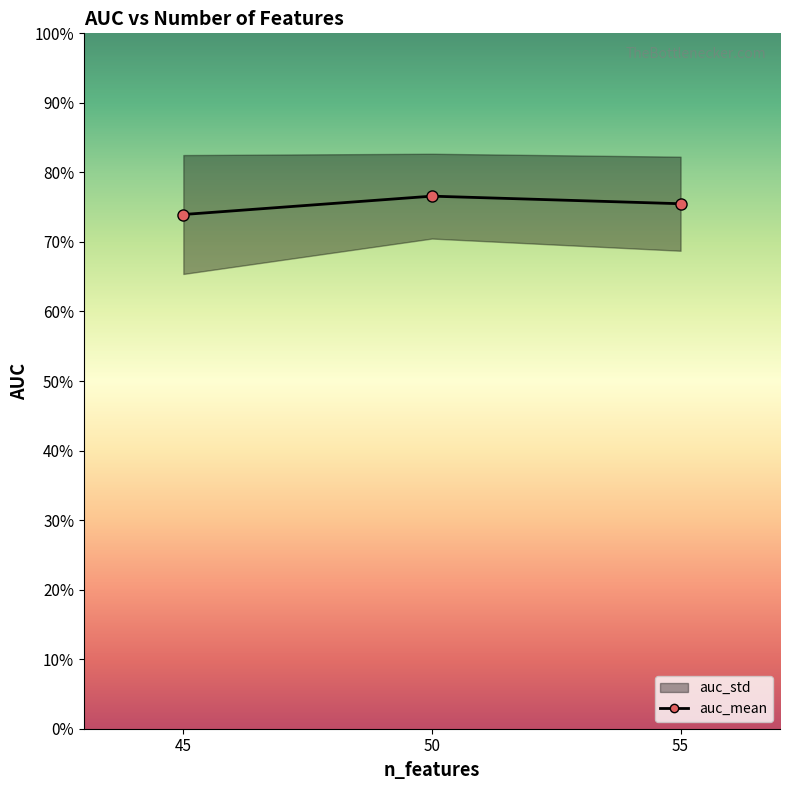

Count the values in the range 0 to 1.

3